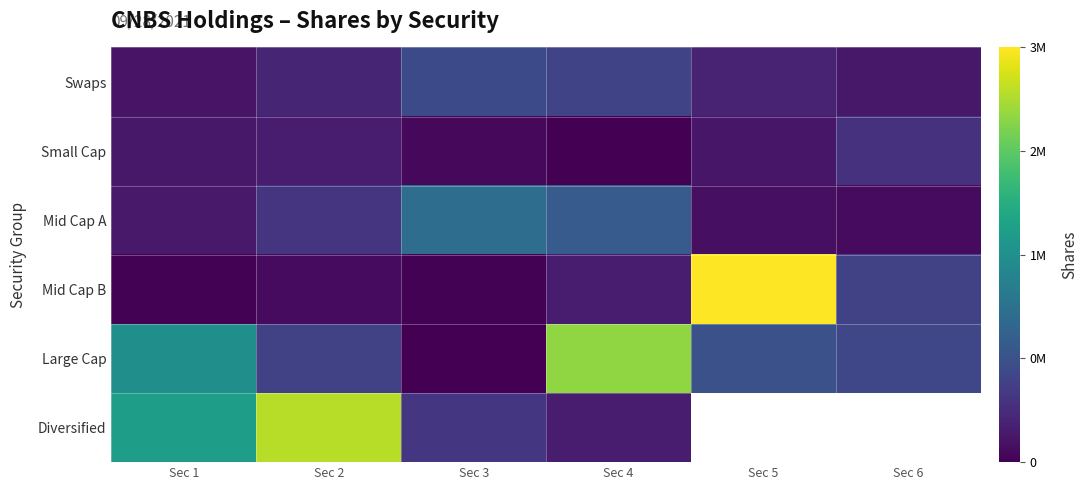

Is the value of Mid Cap B at Sec 3 greater than the value of Diversified at Sec 2?

No